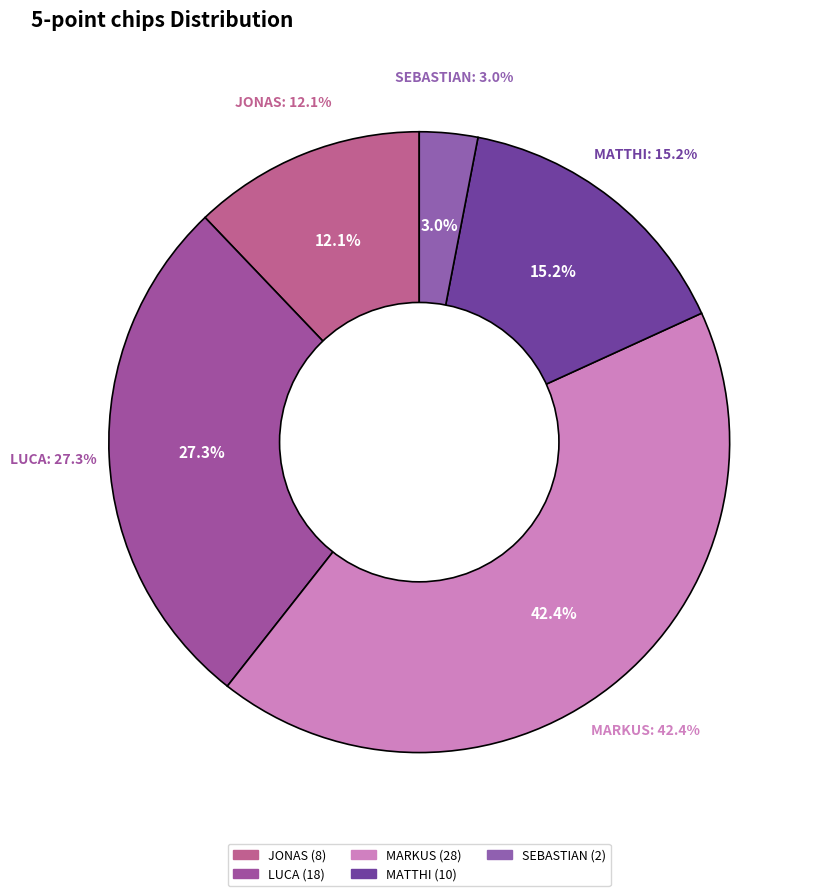

Which has a higher value, MARKUS or SEBASTIAN?

MARKUS